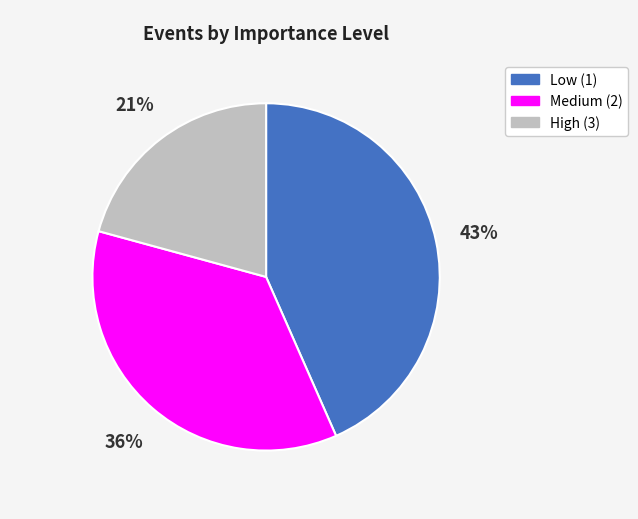

To the nearest percent, what is the average slice percentage?

33%